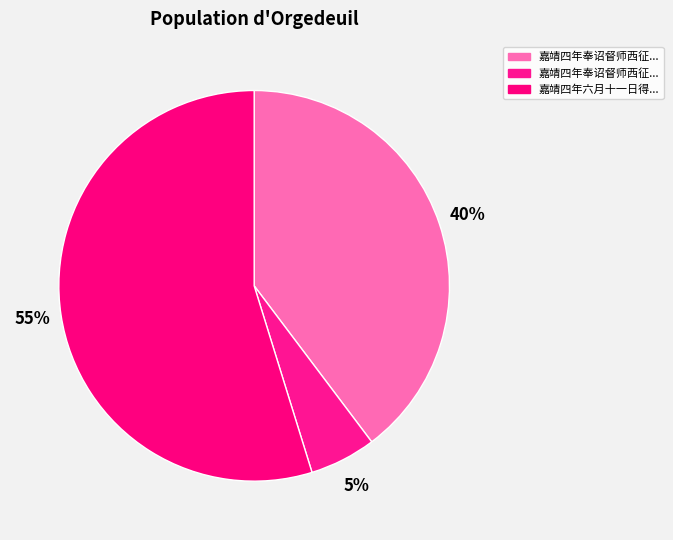

Is there a majority slice in this chart?

Yes